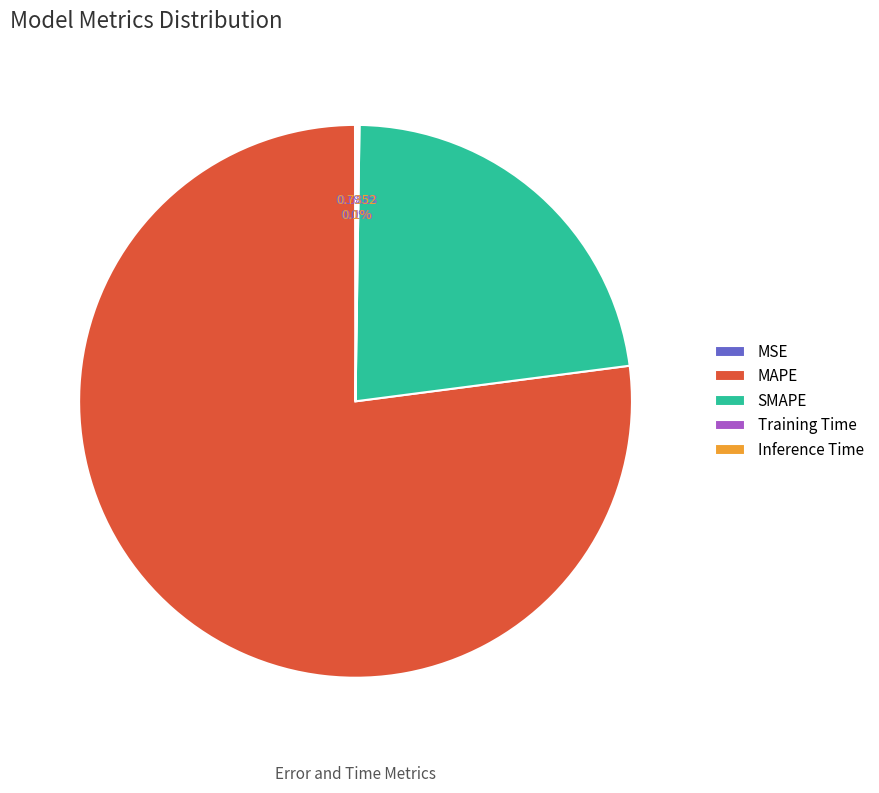

What is the largest slice in the pie chart?

MAPE